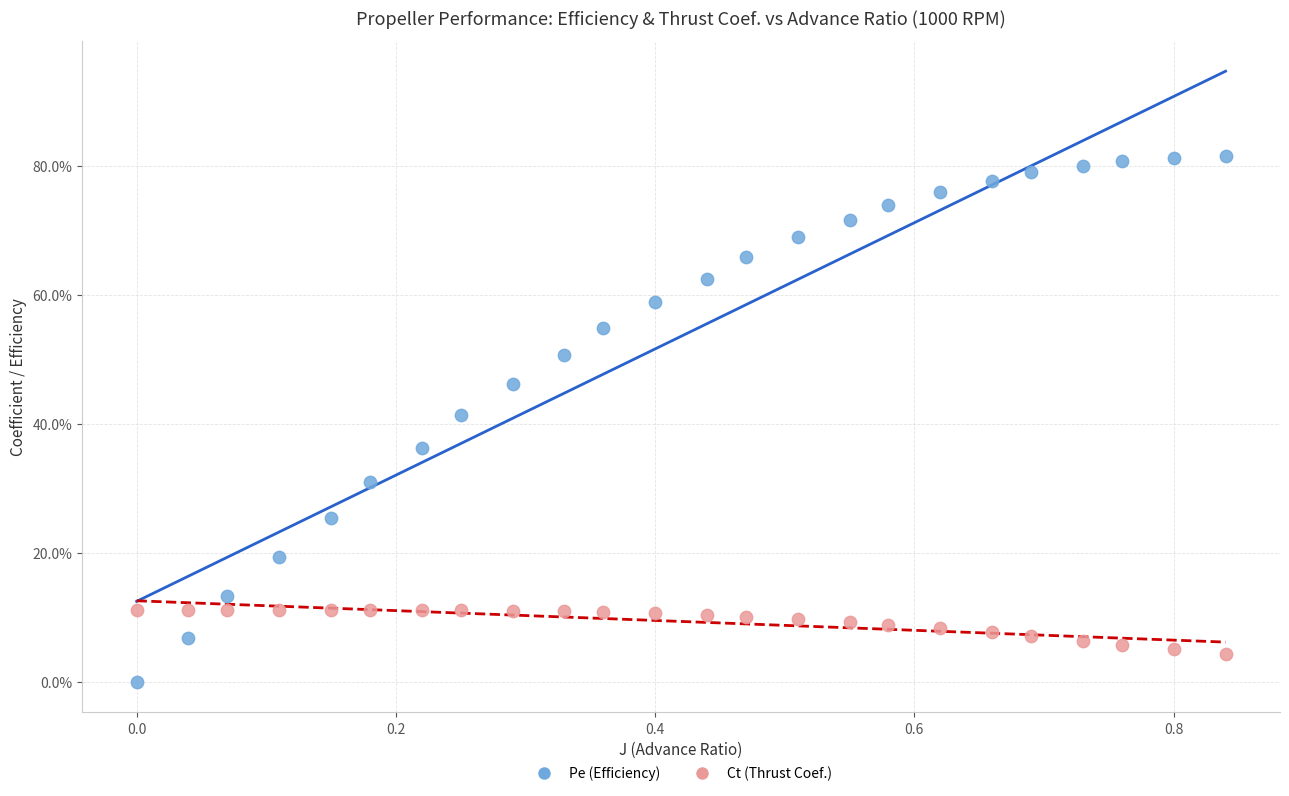

What are all the series names shown in the legend?

Pe (Efficiency), Ct (Thrust Coef.)